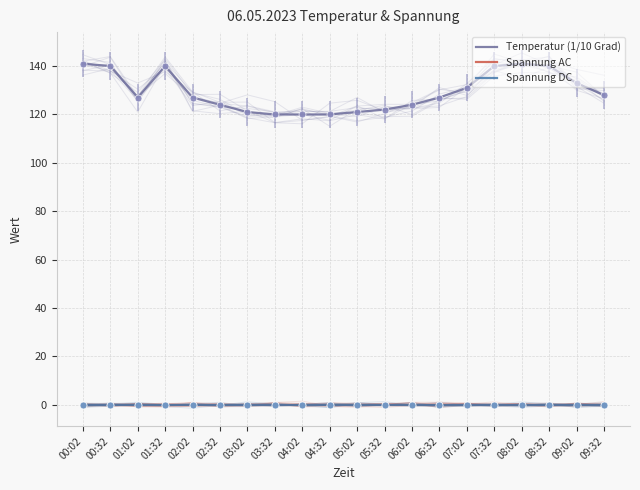

What is the label of the 16th point from the right?

02:02